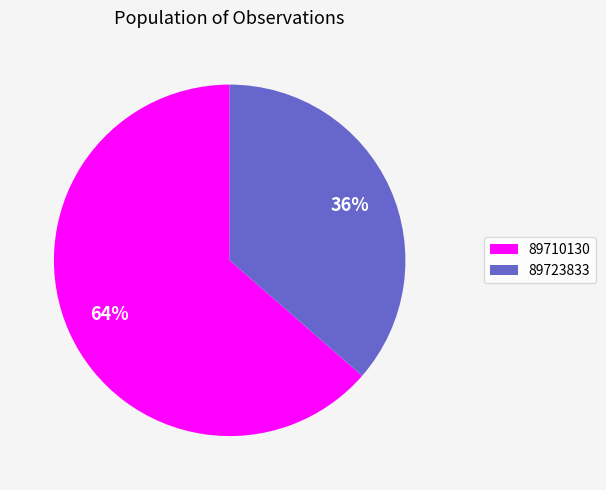

True or false: 89723833 accounts for 36% of the total.

True